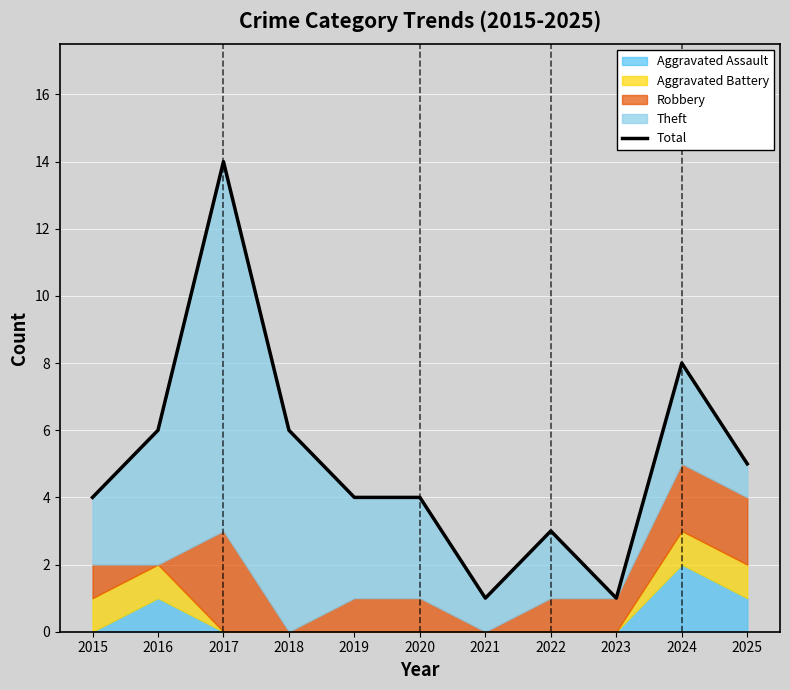

What is the difference between the values at 2016 and 2017?

8